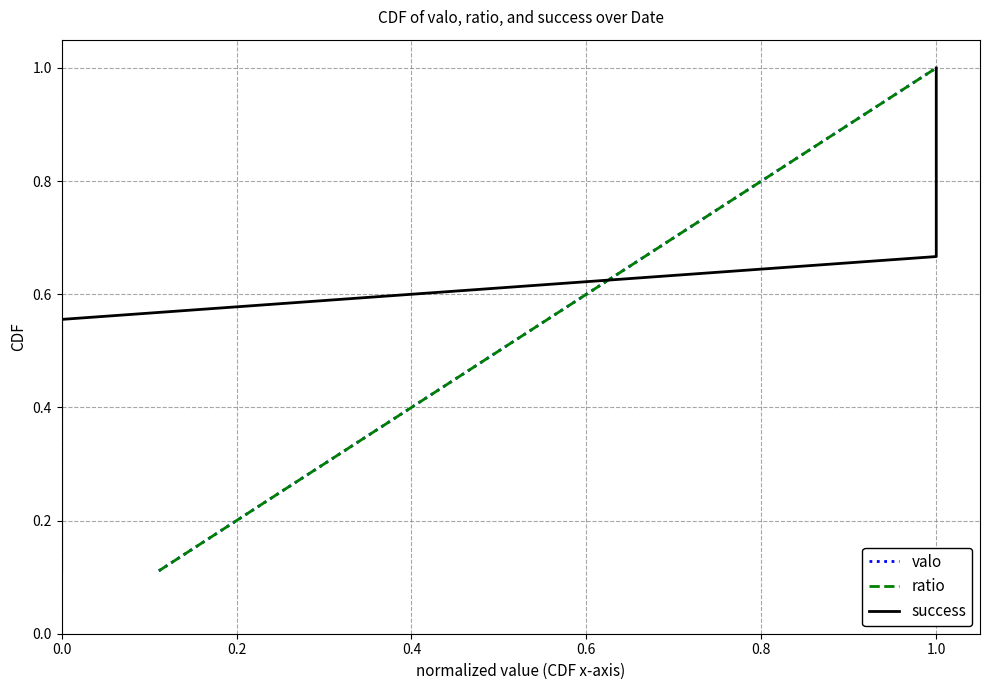

What is the difference between the second highest and minimum values in the valo series?

0.8